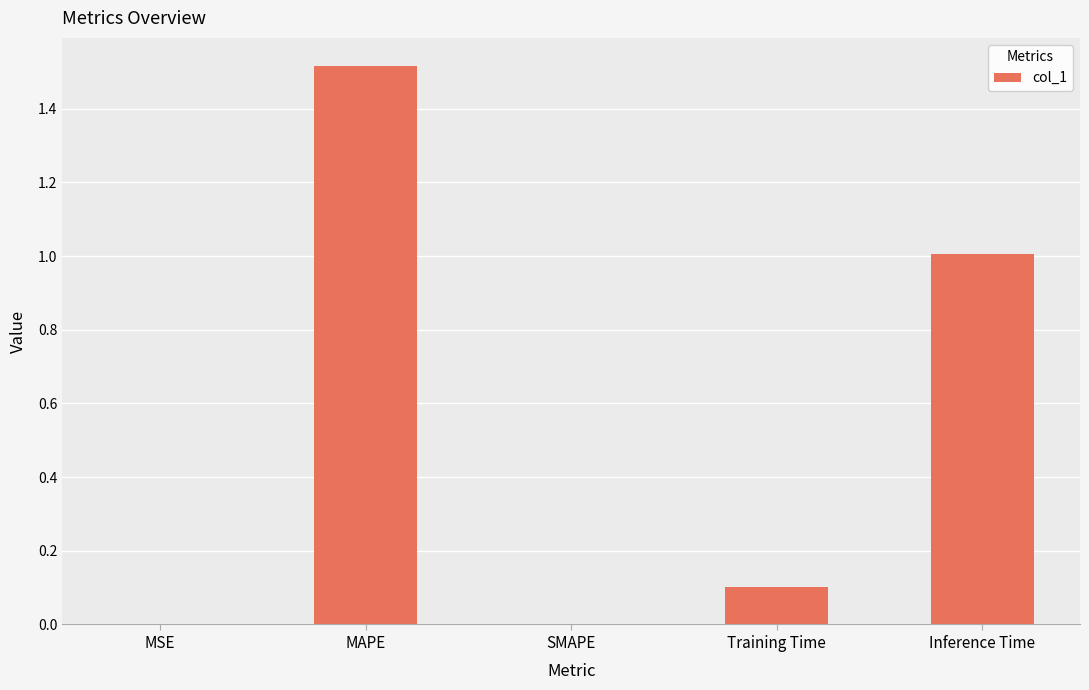

The chart shows a value of 0.6 at SMAPE. True or false?

False